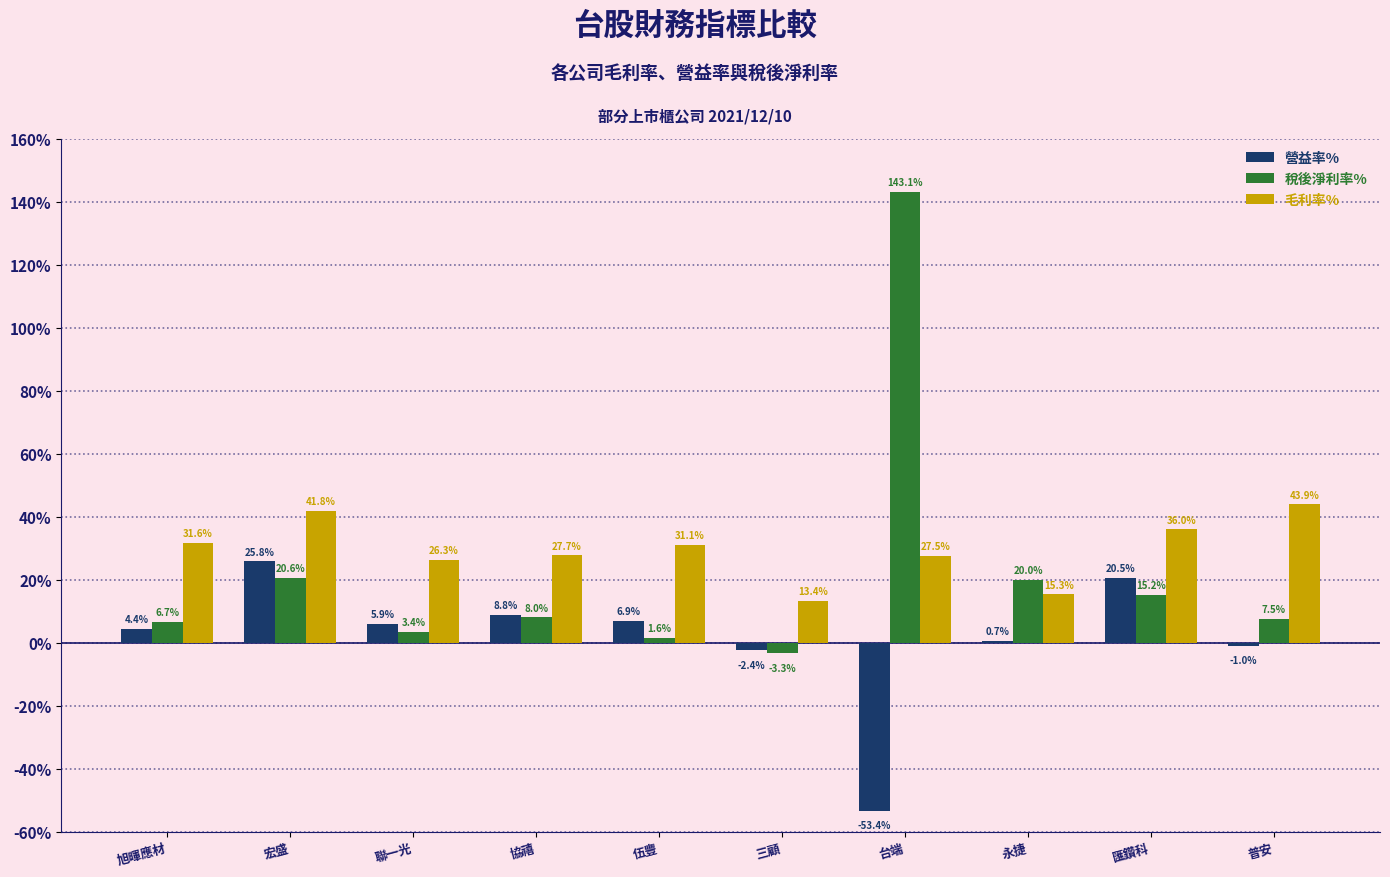

List the labels in order of 營益率% value, largest first.

宏盛, 匯鑽科, 協禧, 伍豐, 聯一光, 旭暉應材, 永捷, 普安, 三顧, 台端